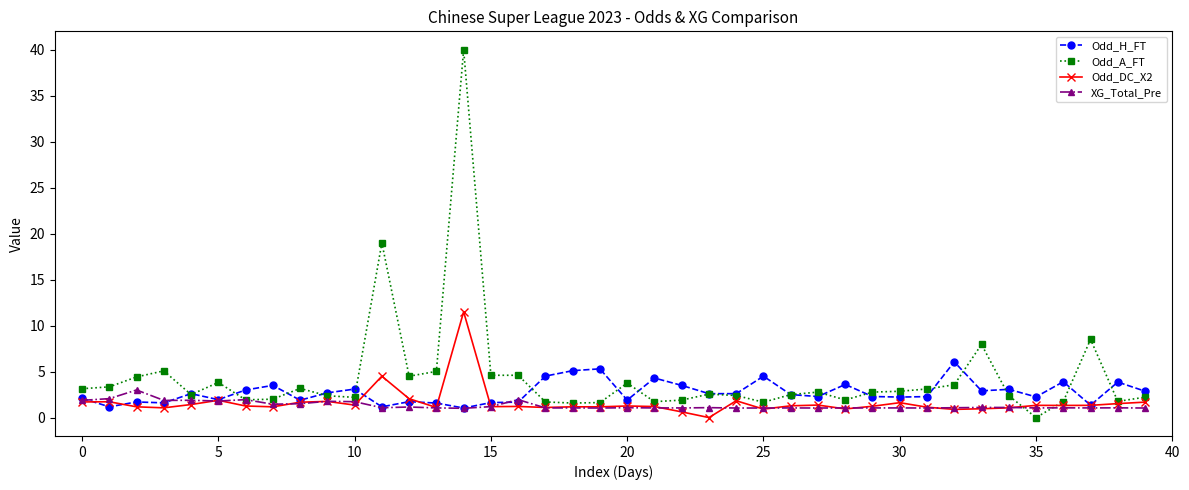

What is the minimum value for Odd_H_FT?

1.0